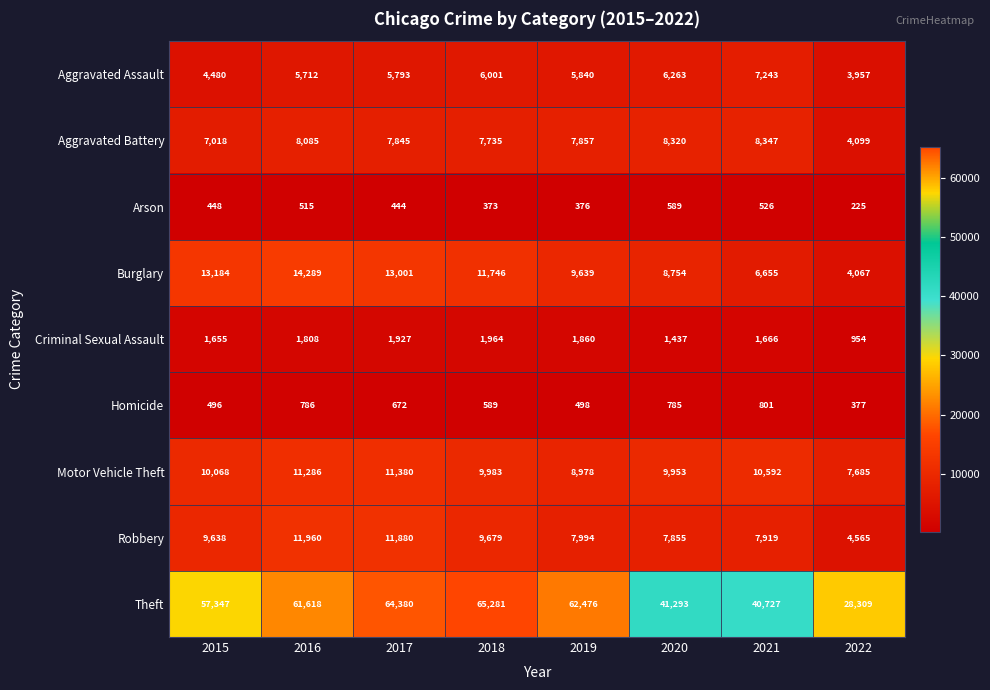

Is it true that Motor Vehicle Theft equals 9983 at 2018?

True